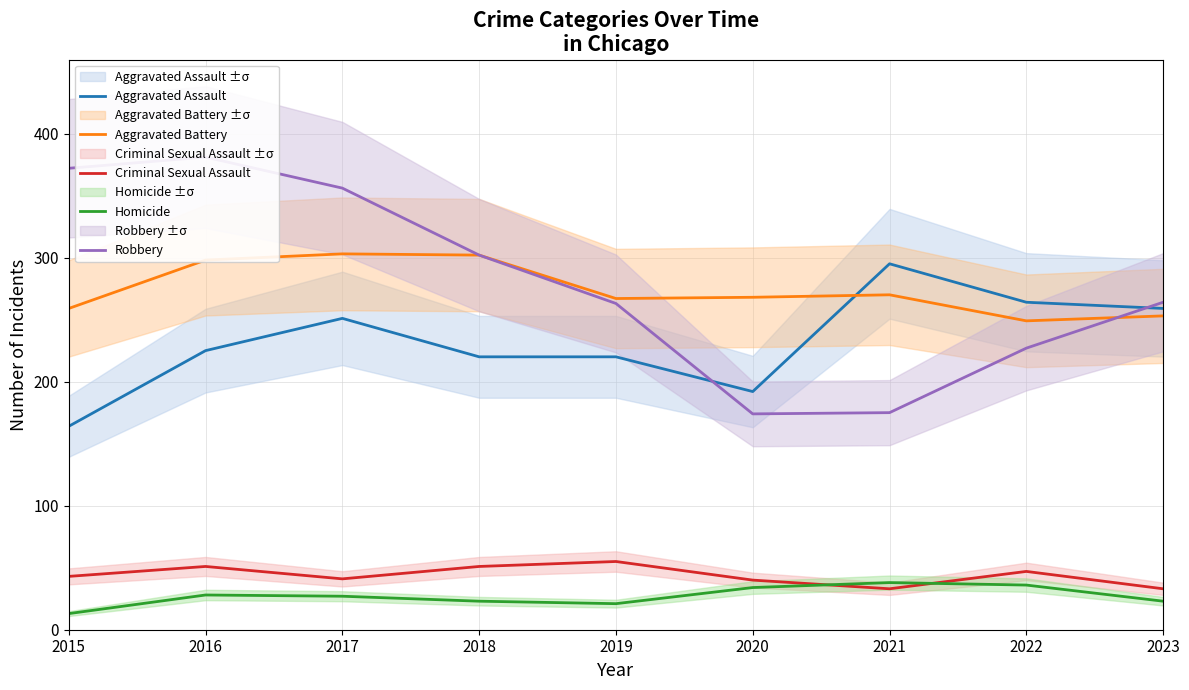

At how many categories does at least one series exceed 137?

9